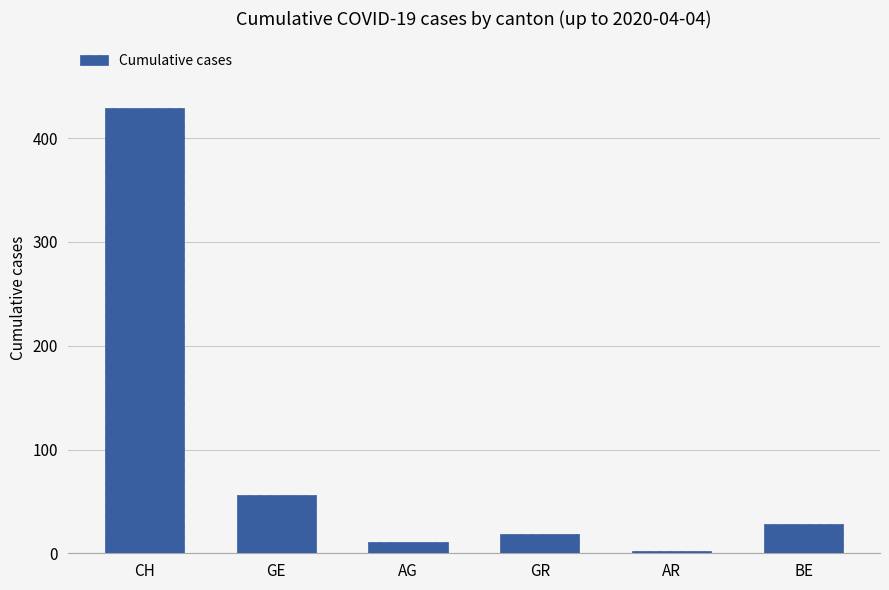

Between CH and AG, which is larger?

CH